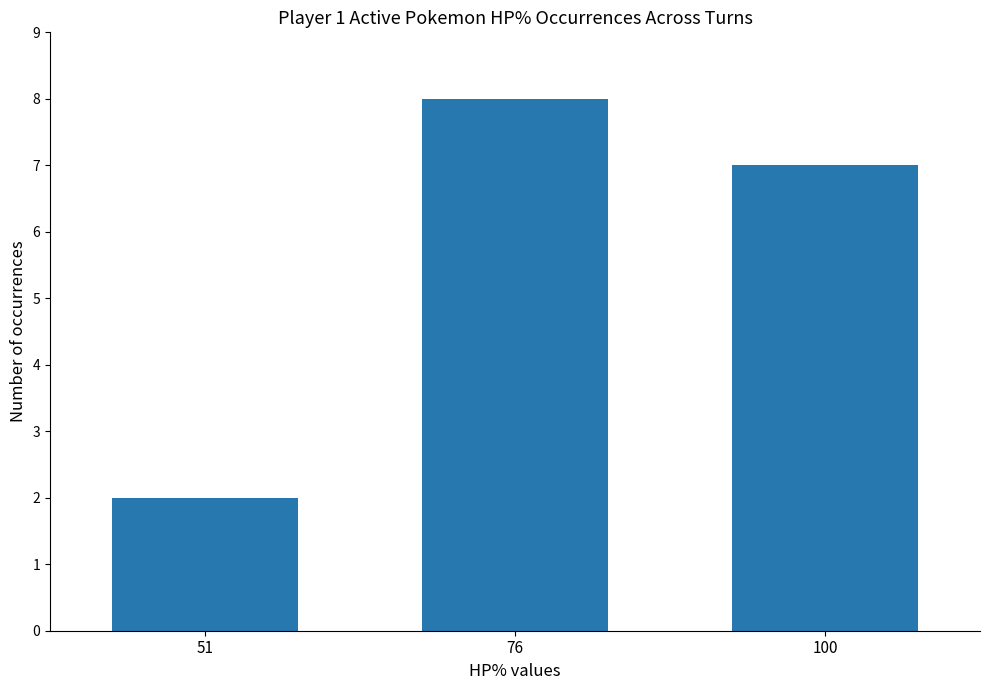

What is the difference between the values at 76 and 51?

6